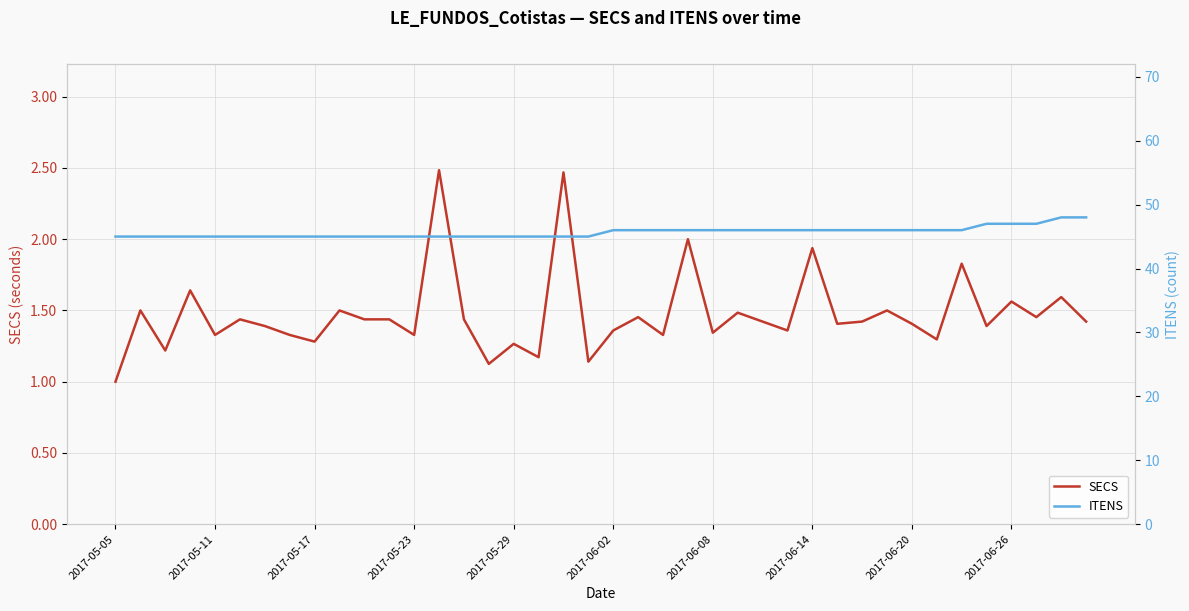

Rank the series by their average value, from highest to lowest.

ITENS, SECS